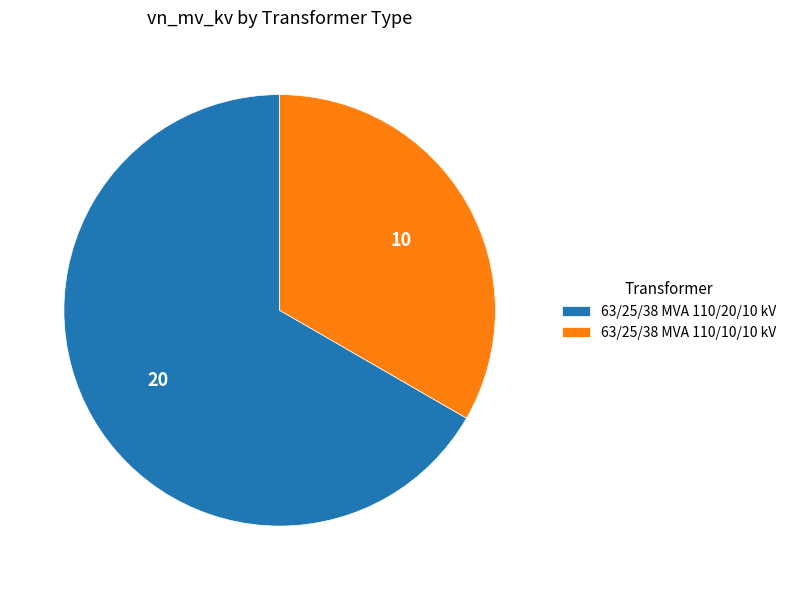

Is it true that 63/25/38 MVA 110/10/10 kV is 33% of the pie?

True